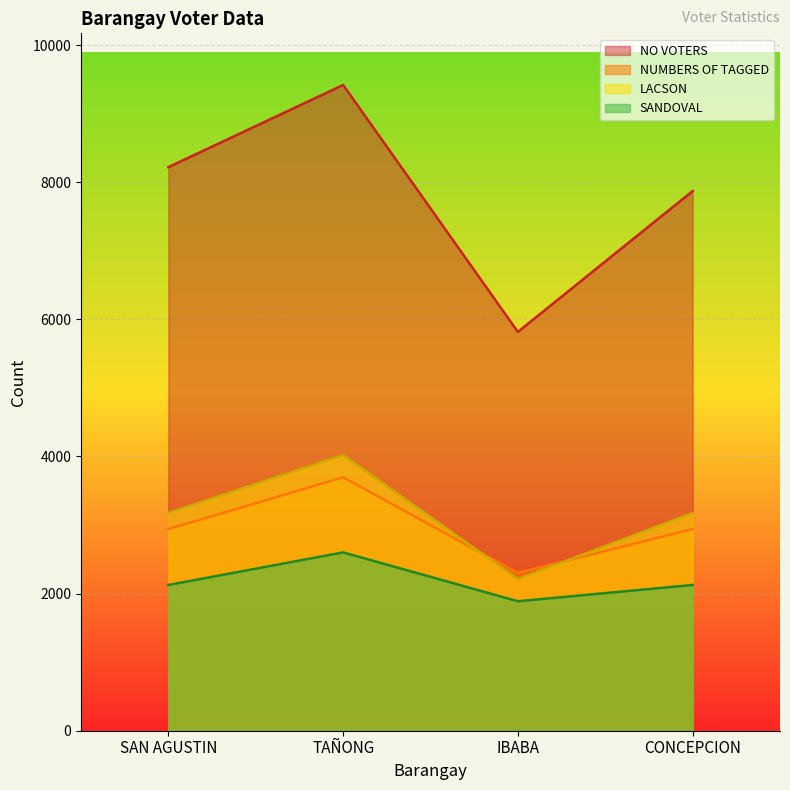

Reading left to right, what are all the values shown in this chart?

NO VOTERS: SAN AGUSTIN=8220	TAÑONG=9418	IBABA=5817	CONCEPCION=7871
NUMBERS OF TAGGED: SAN AGUSTIN=2941	TAÑONG=3697	IBABA=2301	CONCEPCION=2941
LACSON: SAN AGUSTIN=3175	TAÑONG=4020	IBABA=2211	CONCEPCION=3175
SANDOVAL: SAN AGUSTIN=2126	TAÑONG=2601	IBABA=1888	CONCEPCION=2126